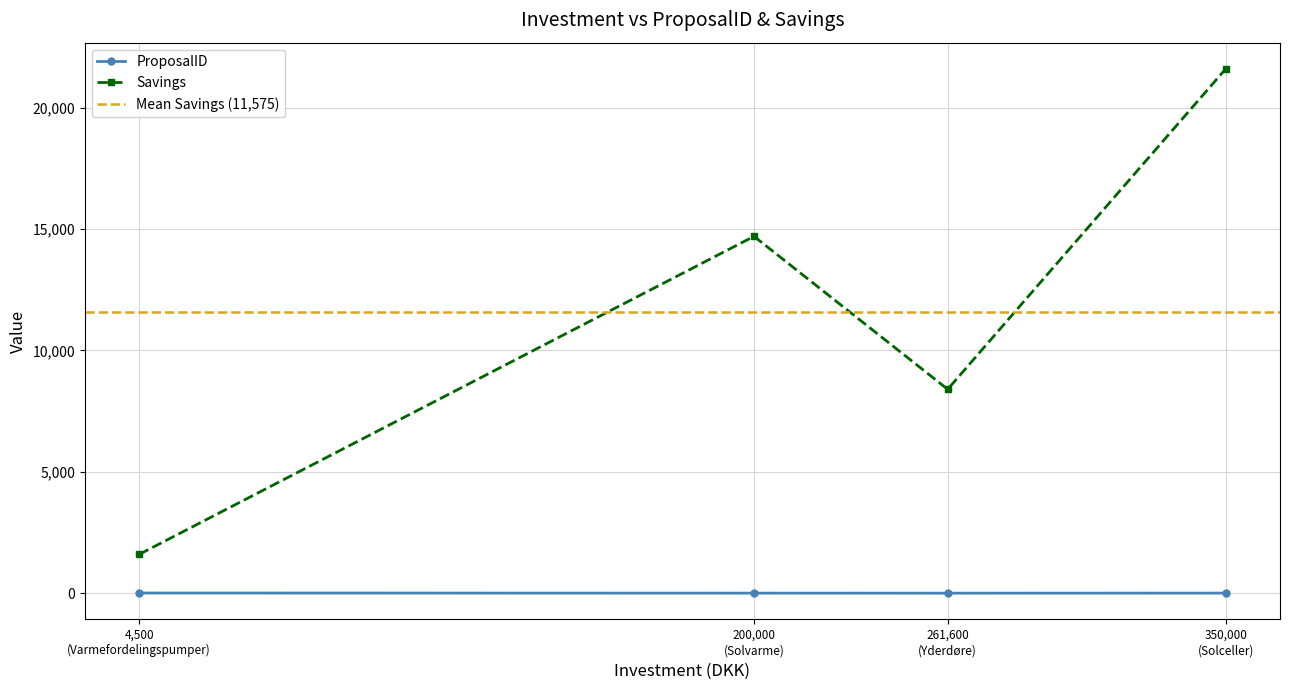

How many values in the ProposalID series are below 3?

2